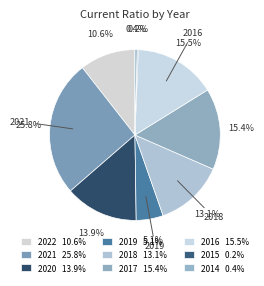

Do 2014 and 2017 together represent more than half of the pie?

No